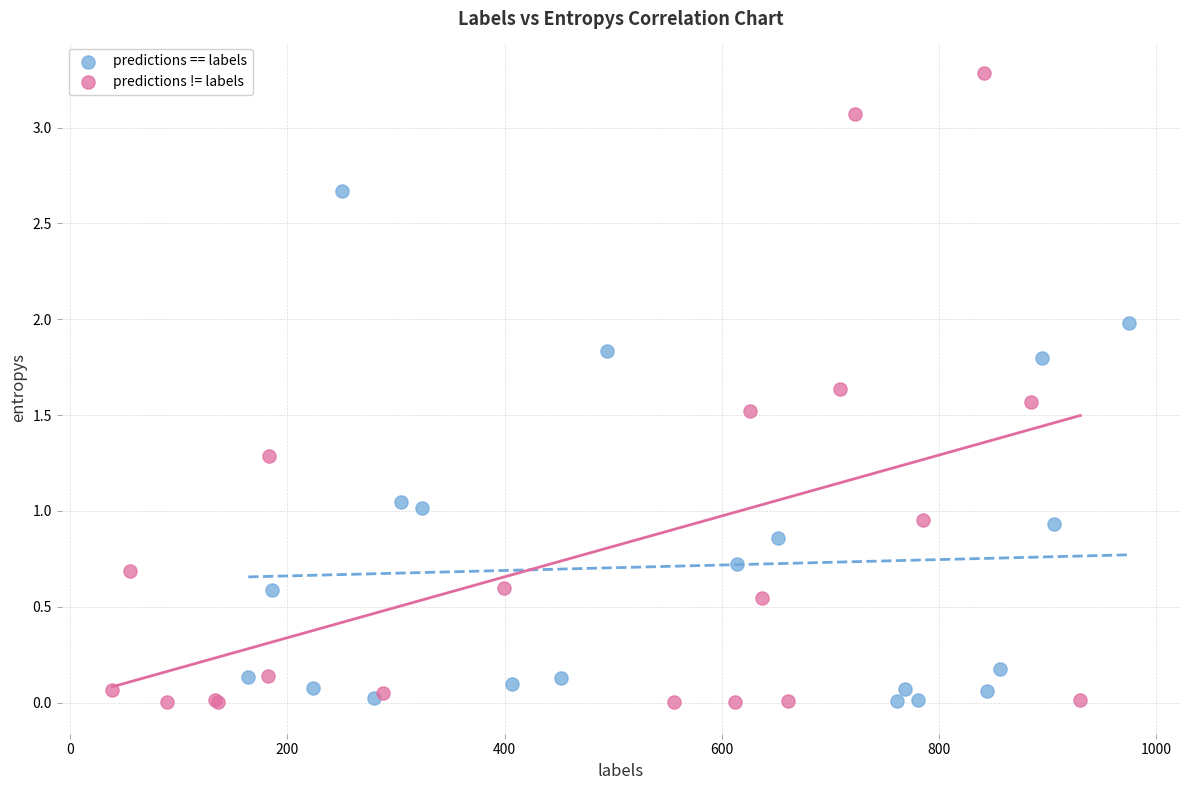

Which series has the largest Y range (max minus min)?

predictions != labels